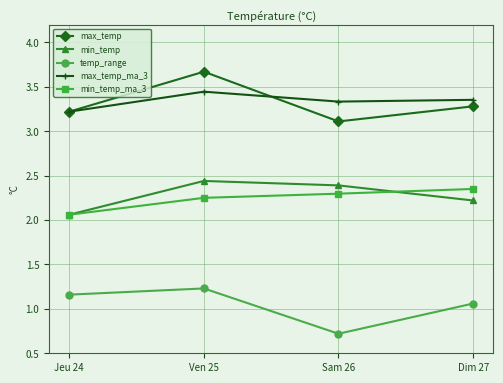

At how many categories does at least one series exceed 2?

4